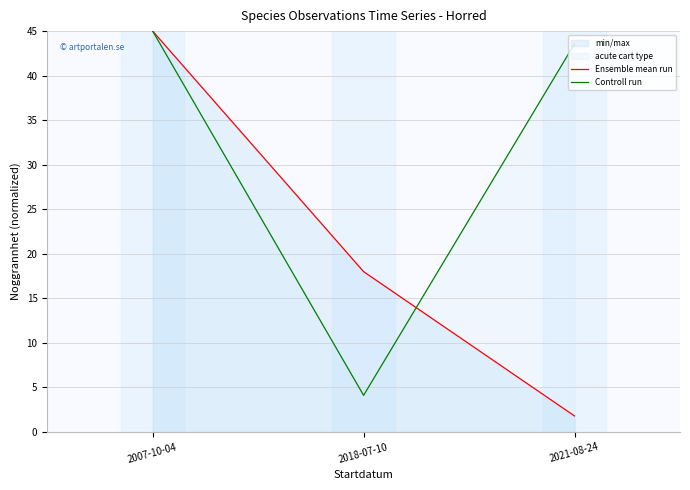

Reading right to left, list all the values displayed in this chart.

Ensemble mean run: 2021-08-24=1.8	2018-07-10=18.0	2007-10-04=45.0
Controll run: 2021-08-24=43.6	2018-07-10=4.1	2007-10-04=45.0